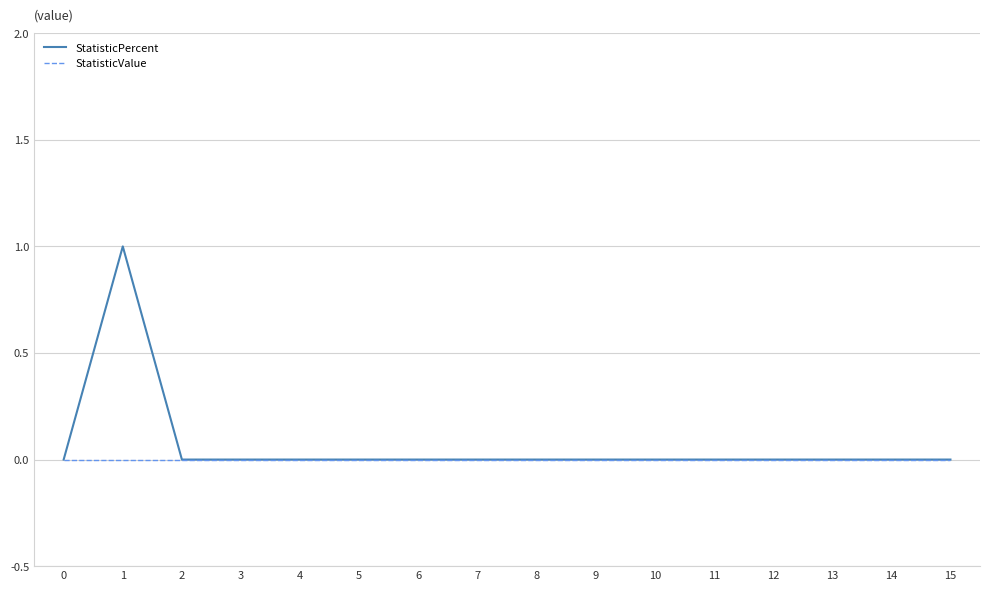

Reading right to left, transcribe all the data shown in this chart.

StatisticPercent: 15=0	14=0	13=0	12=0	11=0	10=0	9=0	8=0	7=0	6=0	5=0	4=0	3=0	2=0	1=1	0=0
StatisticValue: 15=0	14=0	13=0	12=0	11=0	10=0	9=0	8=0	7=0	6=0	5=0	4=0	3=0	2=0	1=0	0=0